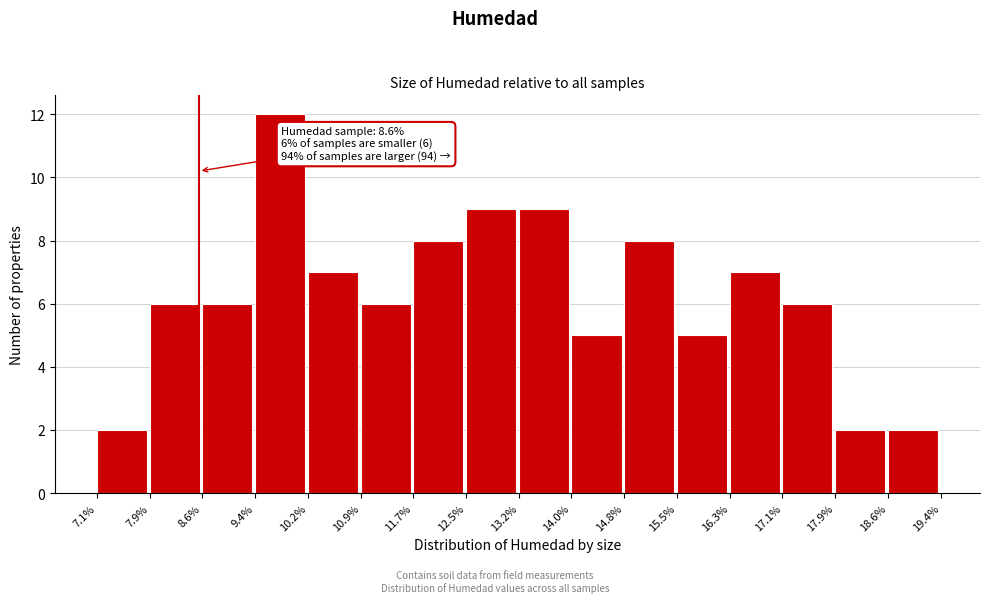

Which range on the x-axis has the tallest bar?

9.4% to 10.2%